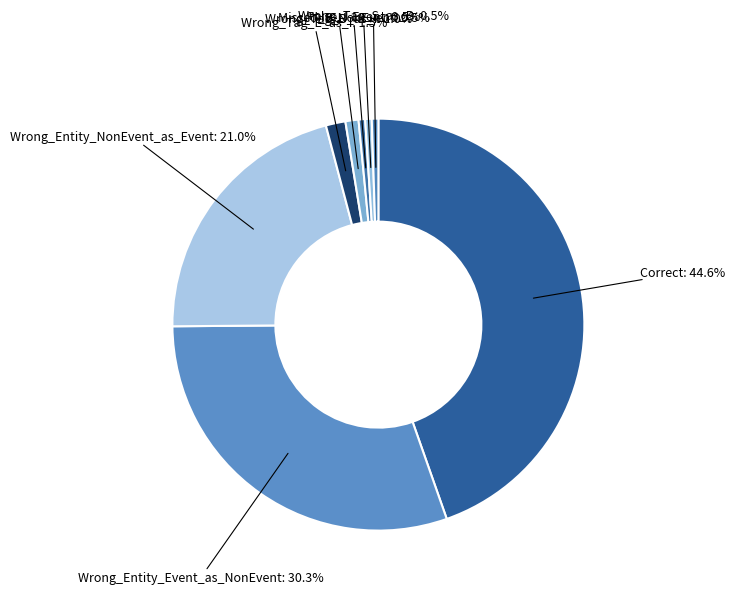

True or false: Wrong_Entity_Event_as_NonEvent accounts for 30% of the total.

True